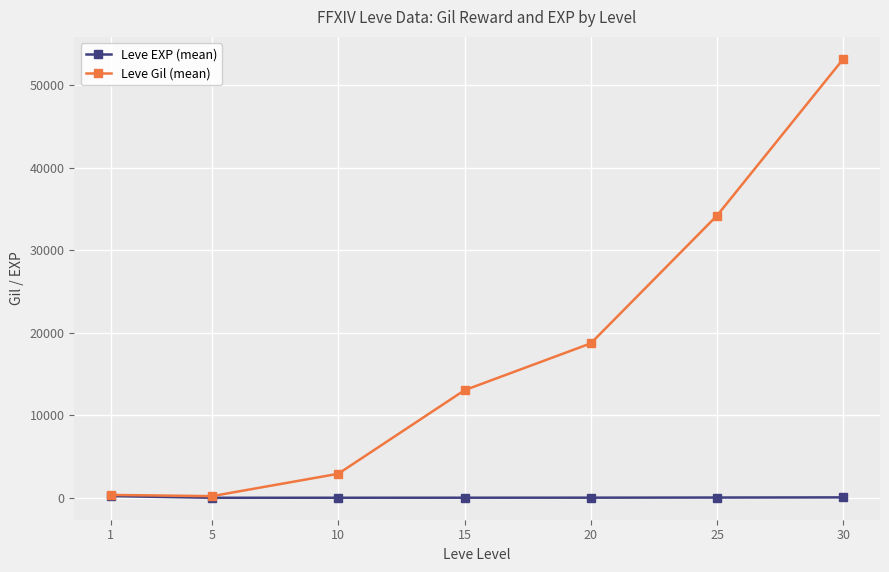

Does the chart display data point markers on the line(s)?

Yes